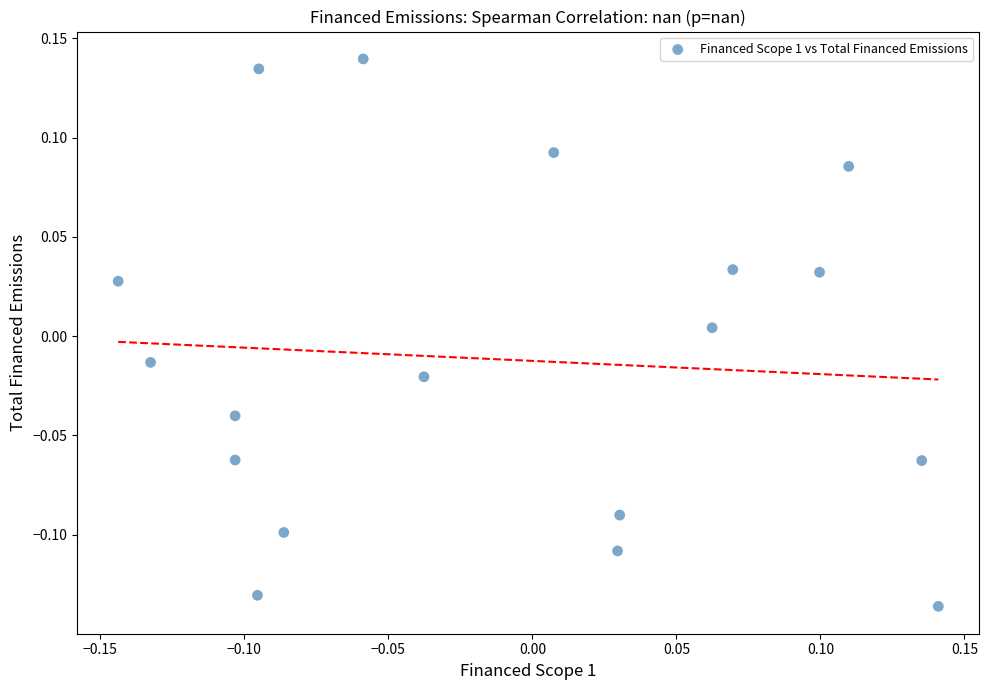

What is the range of X values (max minus min)?

0.3